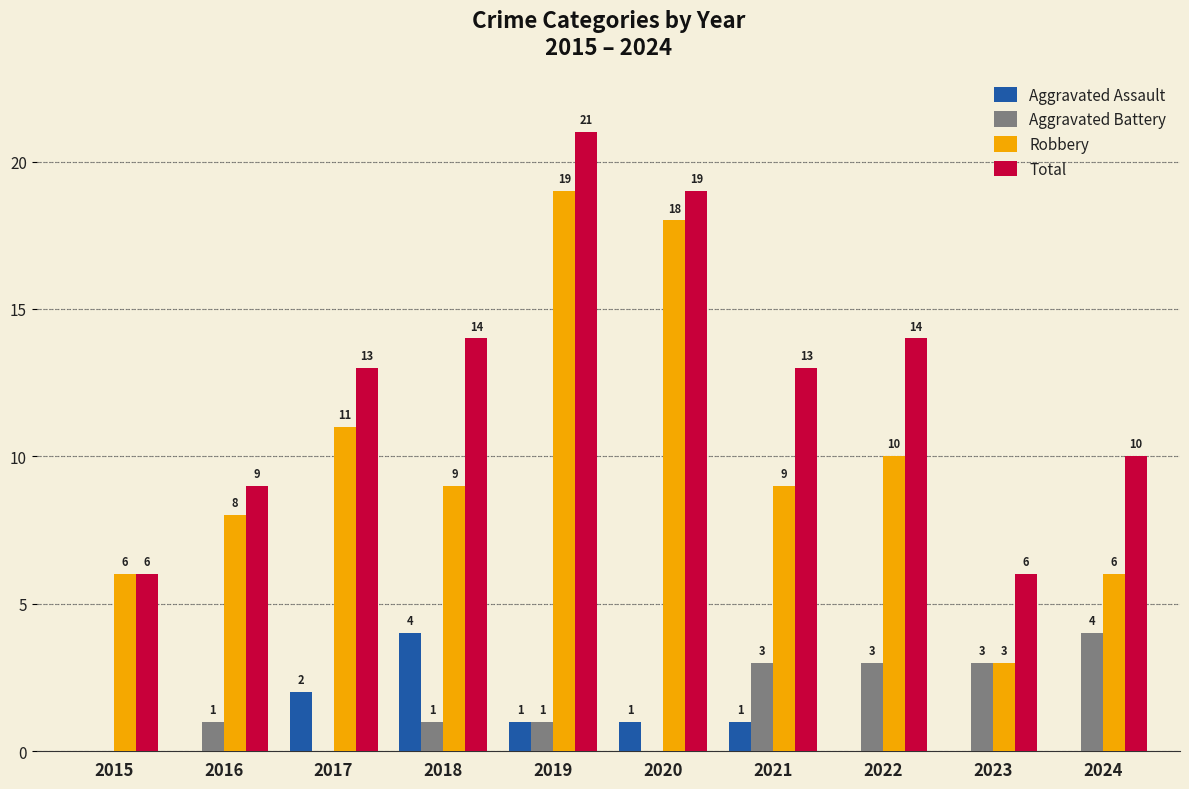

The value of Aggravated Battery at 2020 is 0. True or false?

True